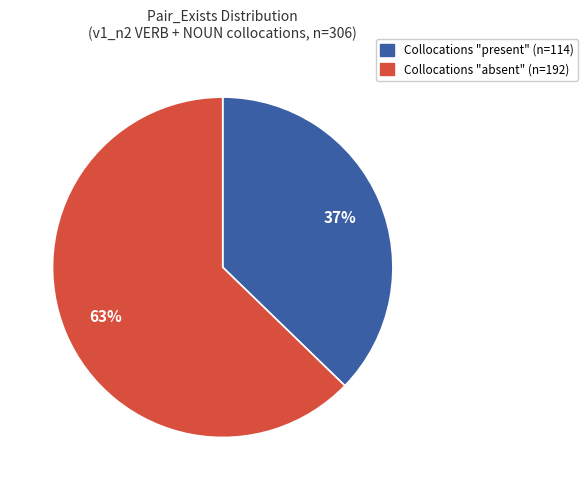

Does any single category account for the majority?

Yes